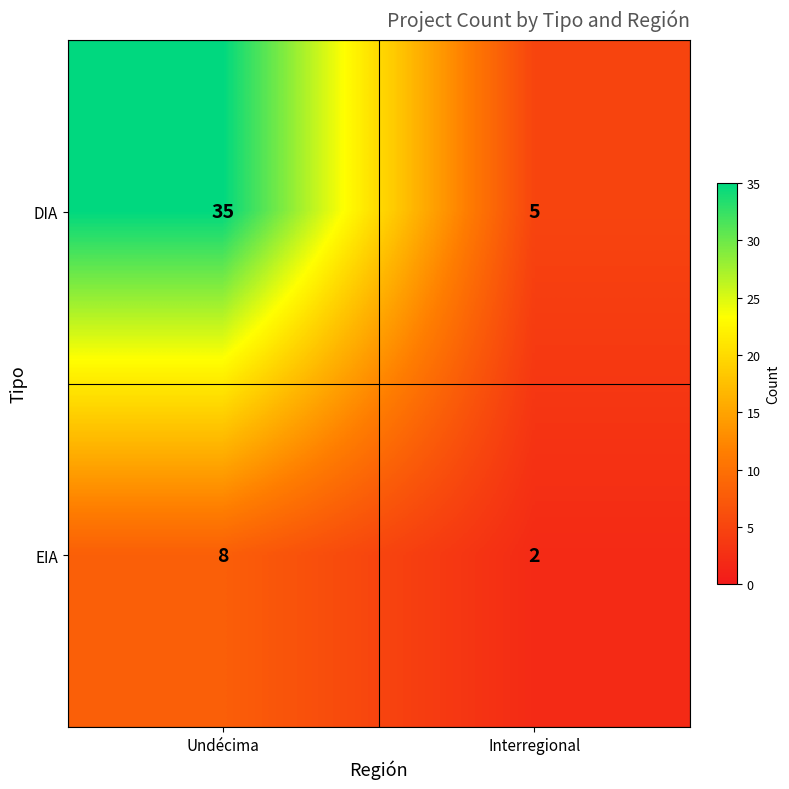

Which category has the lowest value across all series?

Interregional